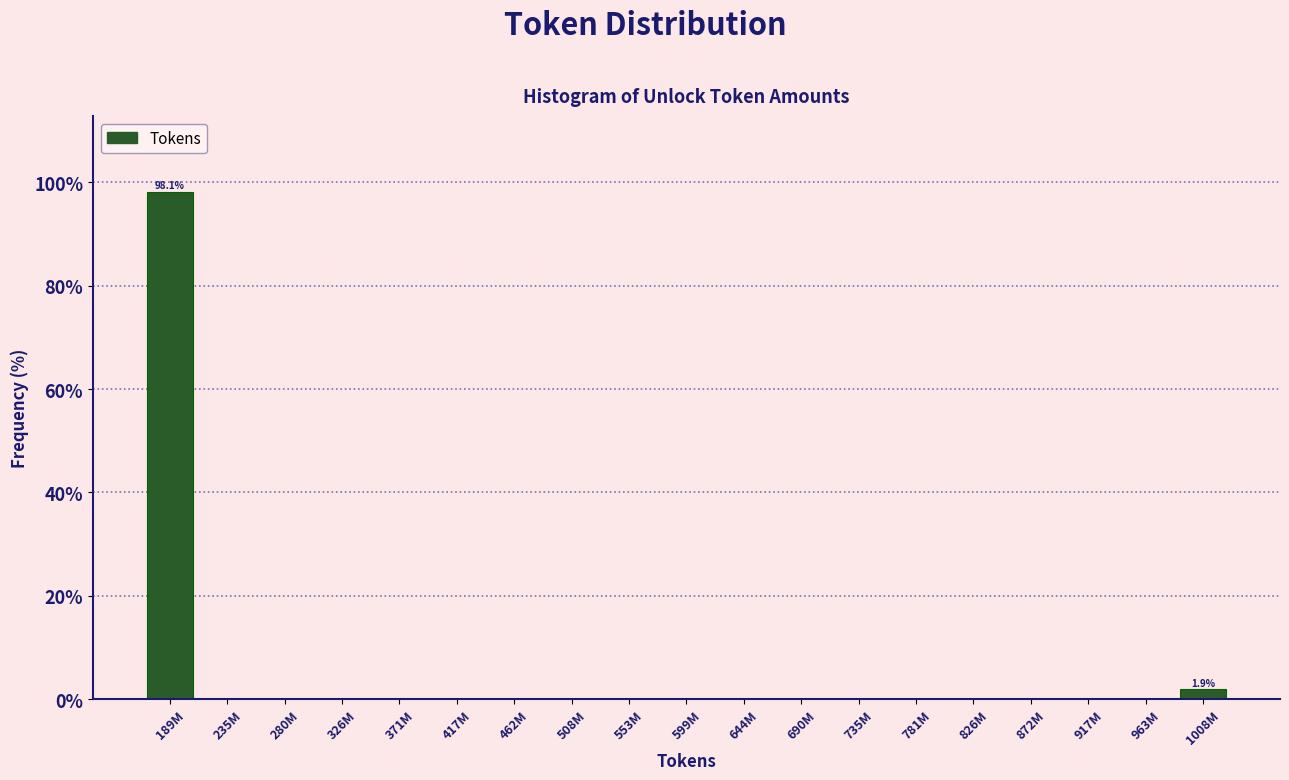

Reading left to right, what are all the values shown in this chart?

189M=98.1	235M=0.0	280M=0.0	326M=0.0	371M=0.0	417M=0.0	462M=0.0	508M=0.0	553M=0.0	599M=0.0	644M=0.0	690M=0.0	735M=0.0	781M=0.0	826M=0.0	872M=0.0	917M=0.0	963M=0.0	1008M=1.9